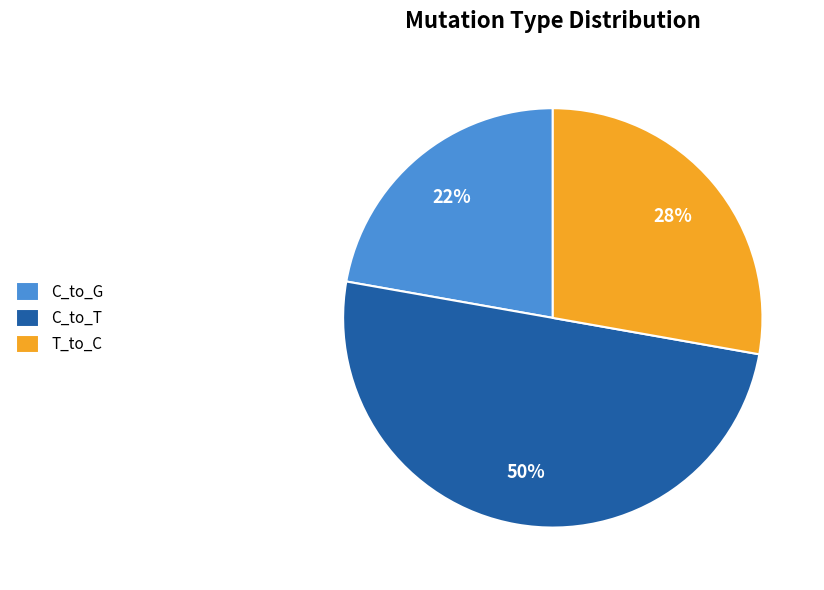

True or false: T_to_C accounts for 28% of the total.

True